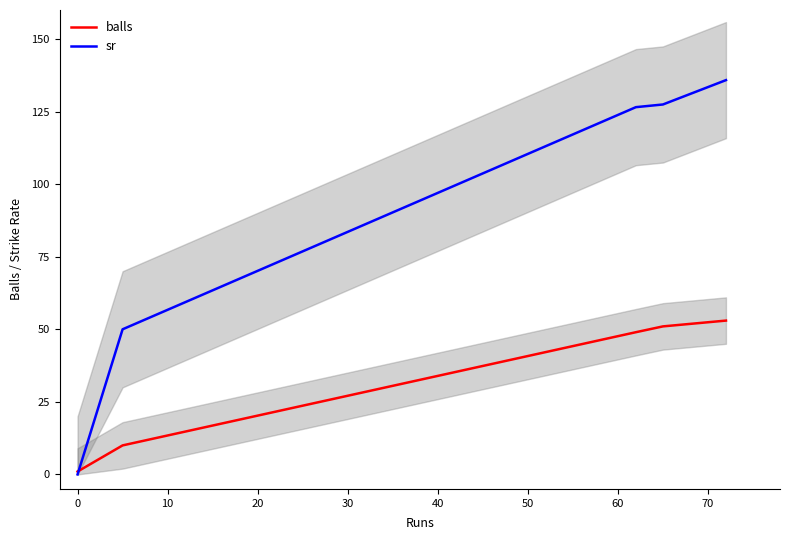

How many times do sr and balls cross each other?

1